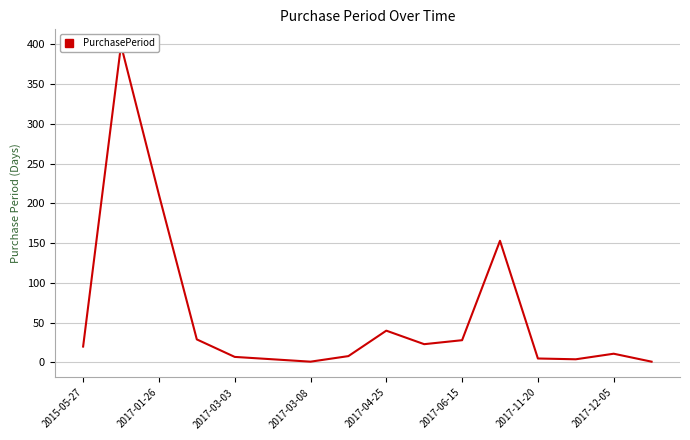

What is the difference between the second highest and minimum values?

210